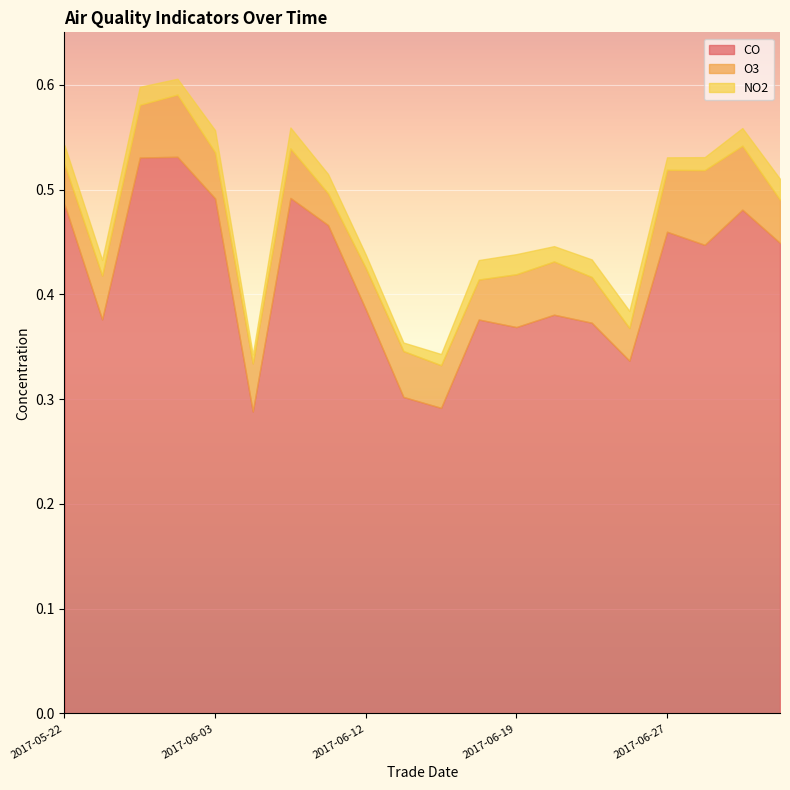

How many interior local peaks does the NO2 series have?

5